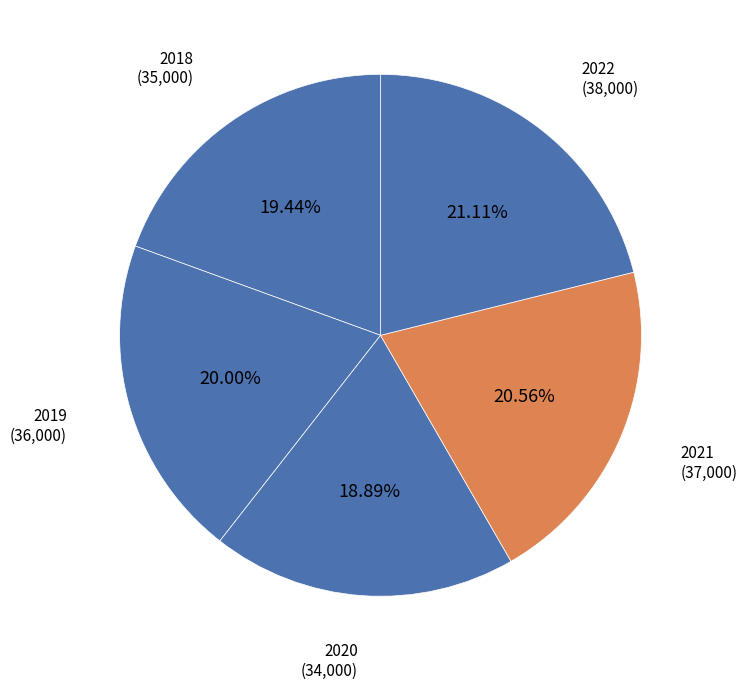

Approximately how many times larger is the value at 2019 compared to 2022?

0.9